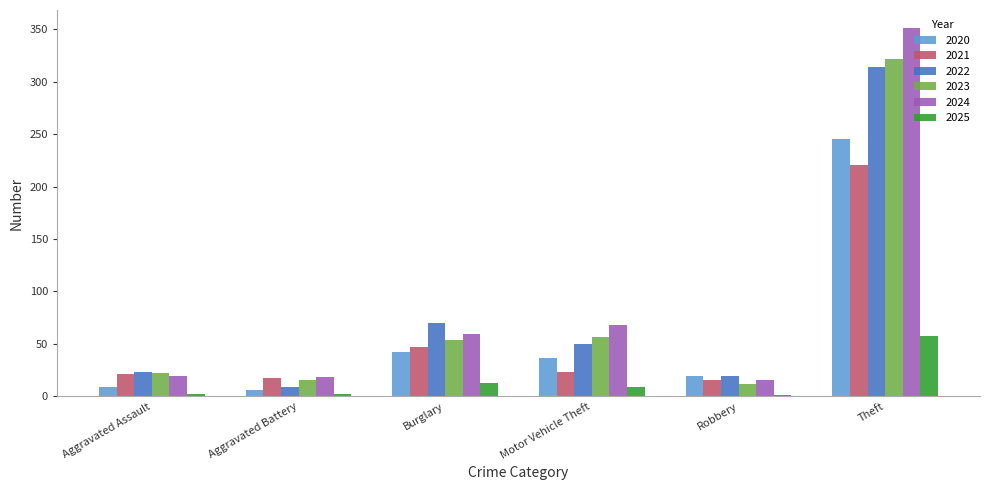

What is the sum of all 2022 values?

485